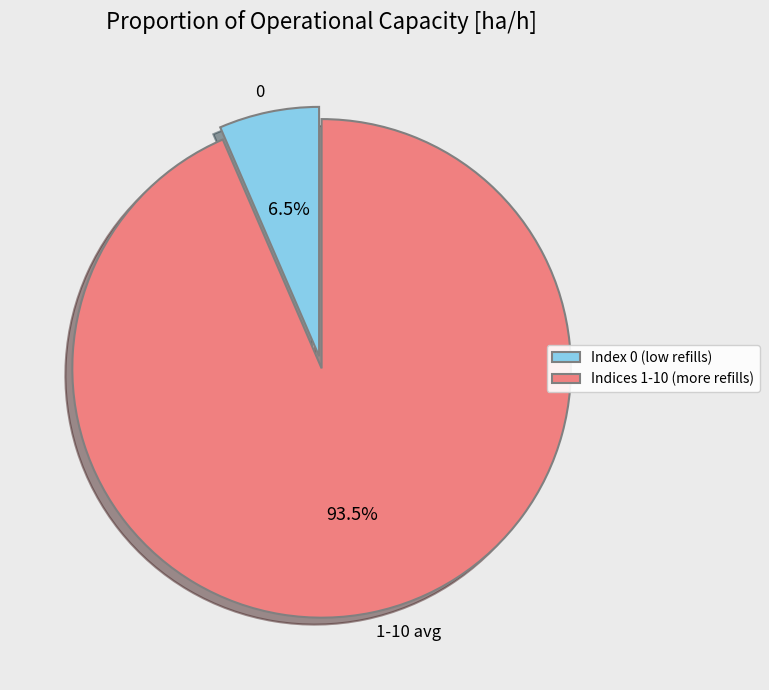

Does 0 account for over 50% of the chart?

No